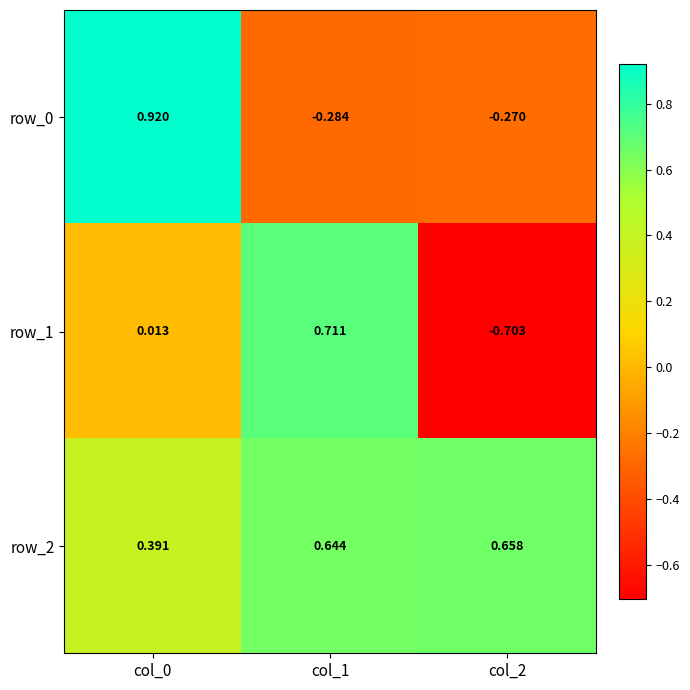

Is the value of row_1 at col_2 greater than the value of row_0 at col_0?

No